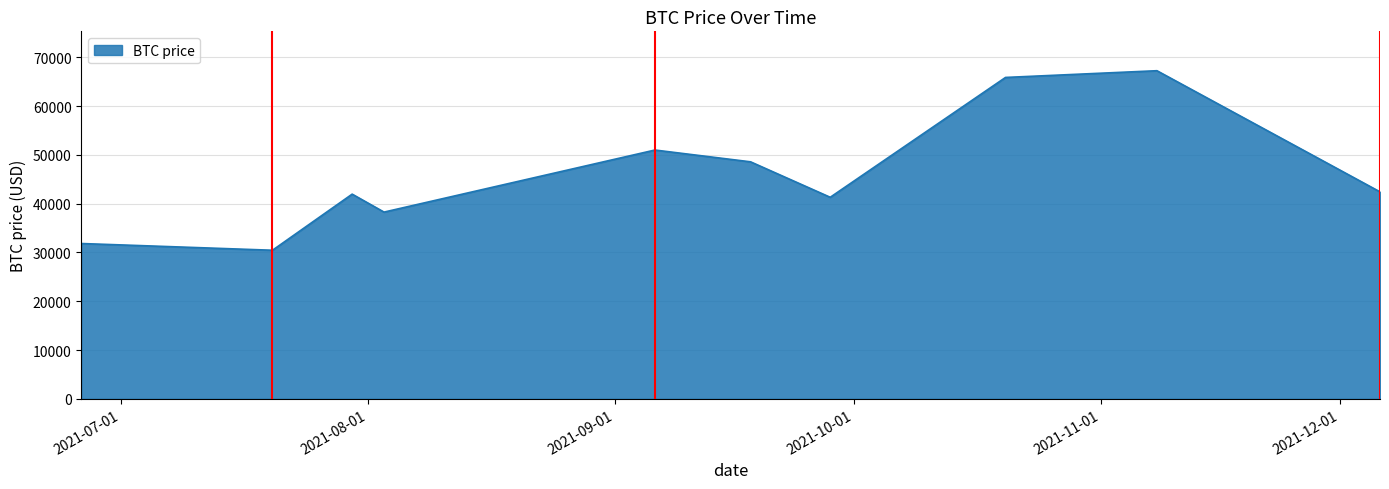

What is the greatest value displayed?

67258